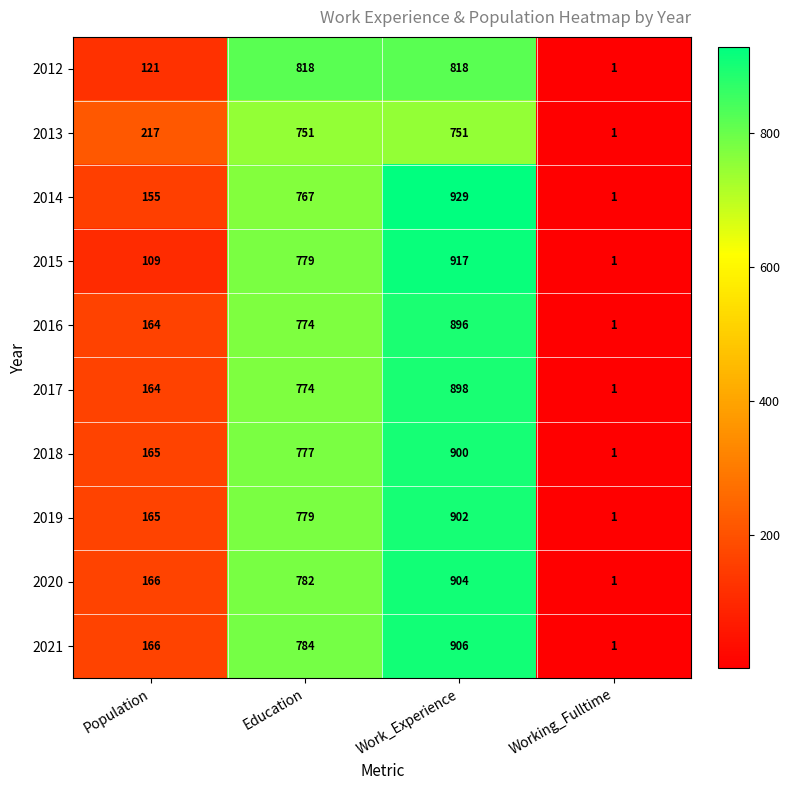

What is the average value of the 2019 series?

462